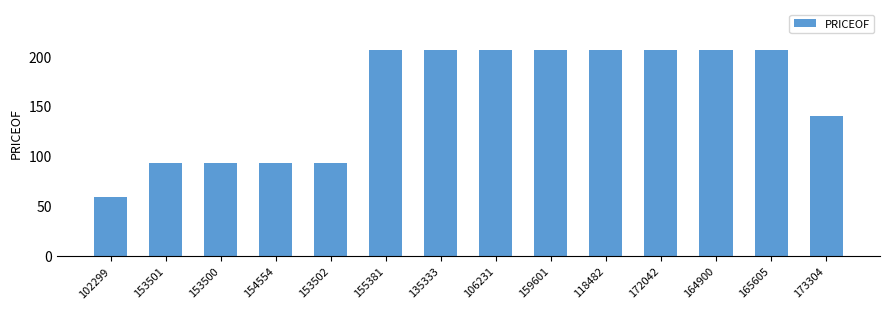

Reading left to right, extract all data points from this chart.

58.8	92.9	92.9	92.9	92.9	205.9	205.9	205.9	205.9	205.9	205.9	205.9	205.9	140.0